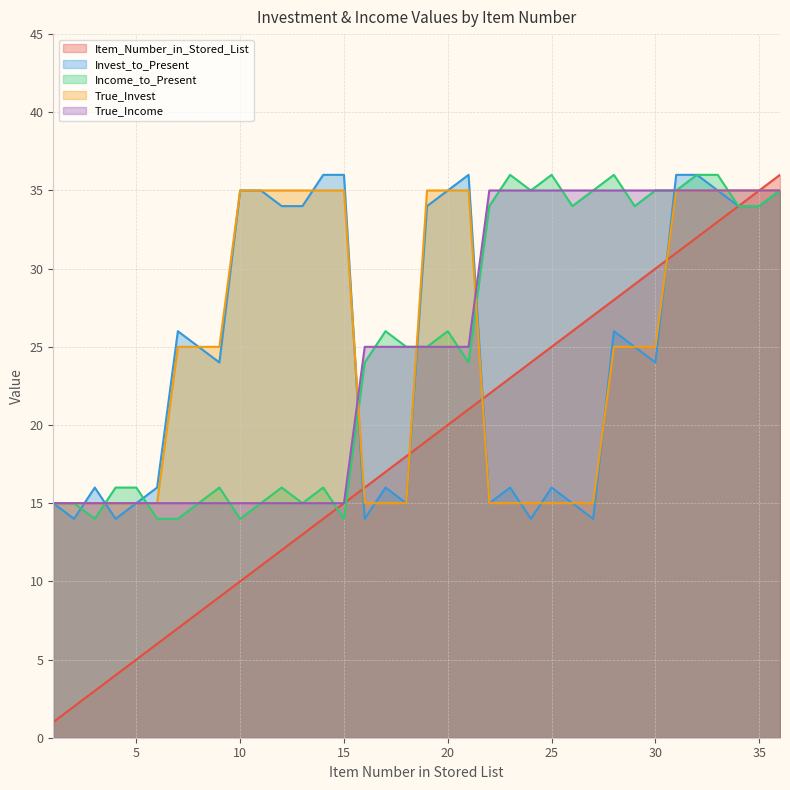

Where do True_Invest and True_Income first cross each other?

15 and 16